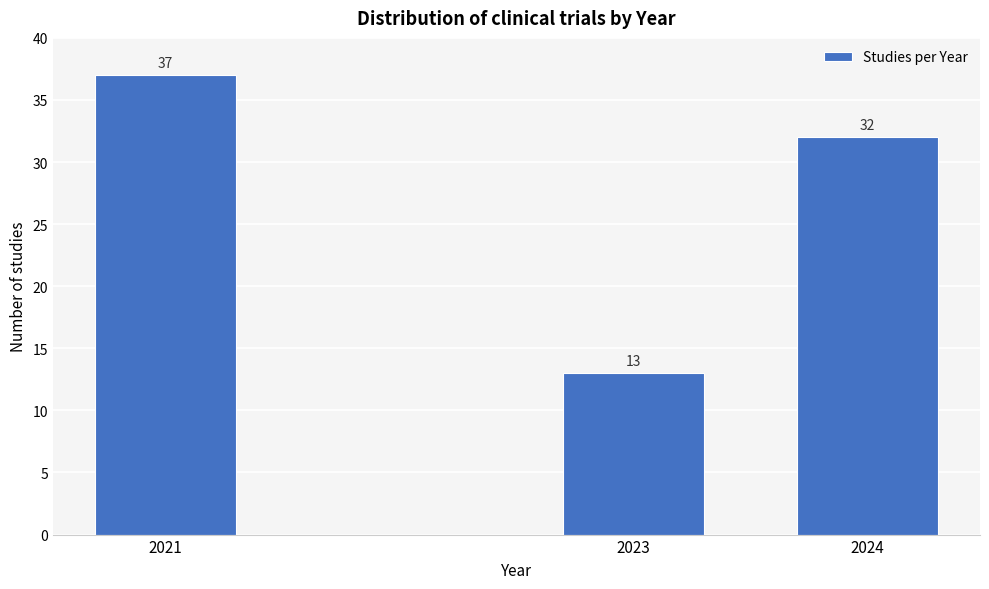

Reading left to right, extract all data points from this chart.

2021=37	2023=13	2024=32